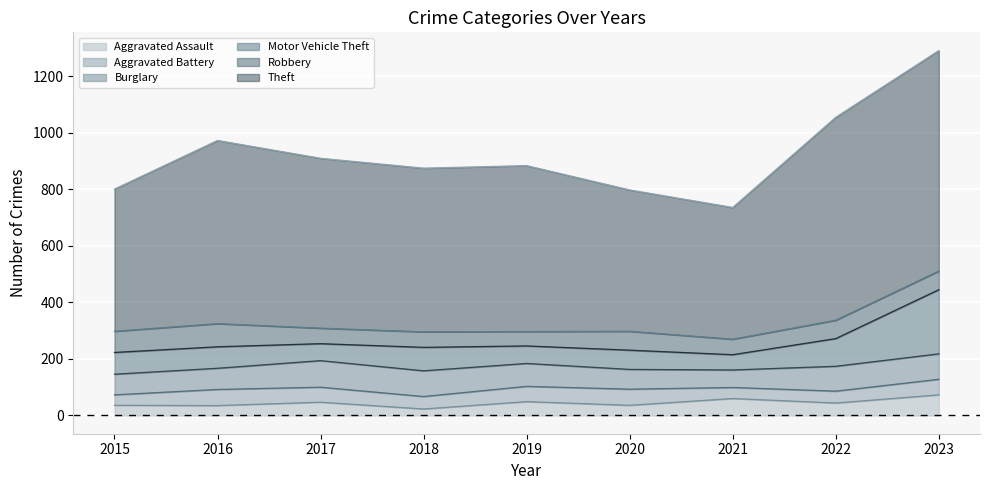

True or false: Burglary and Aggravated Assault cross at least once.

False